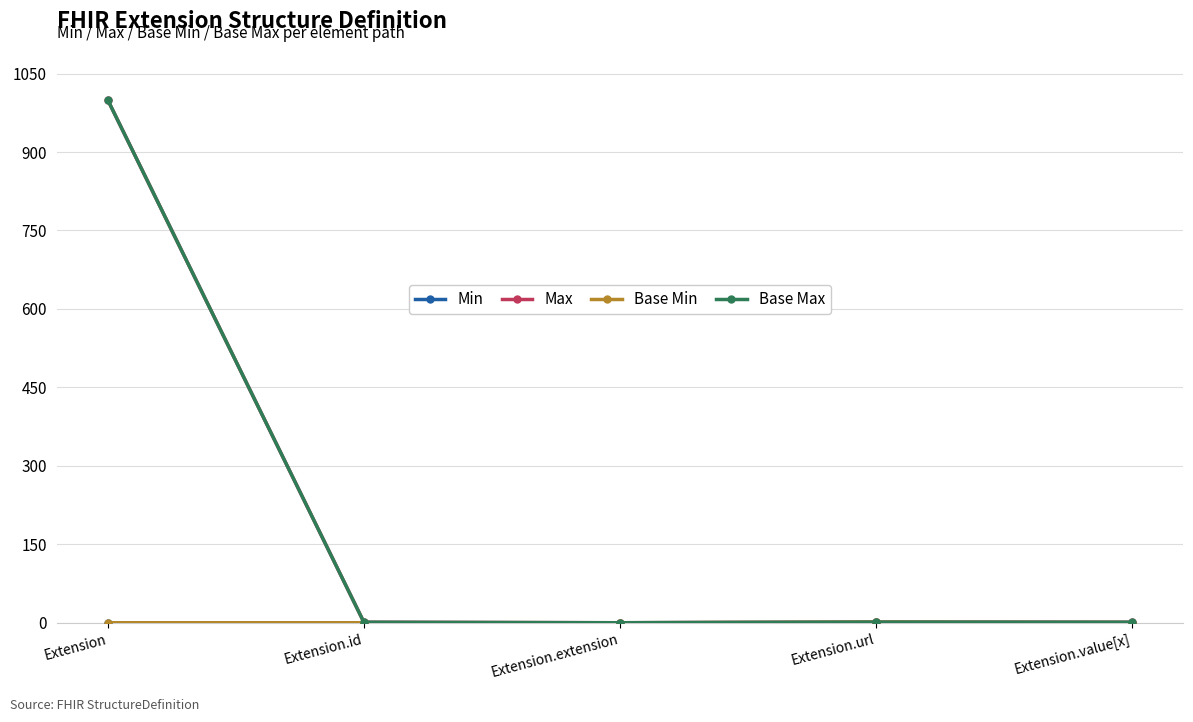

Is this an area chart (filled region under the line)?

No